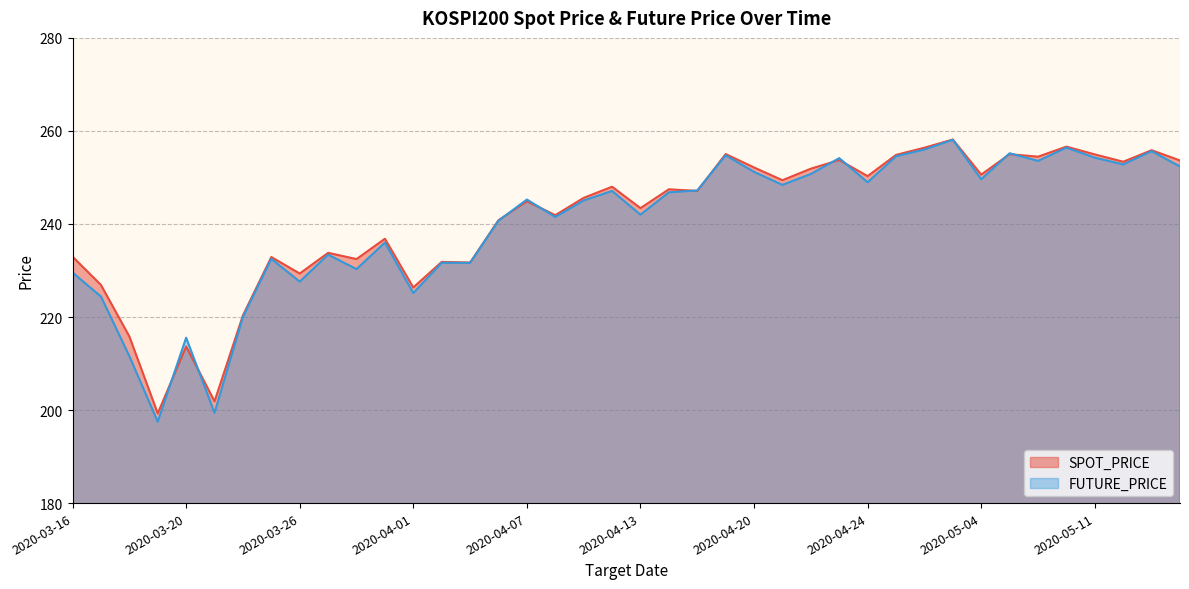

At 2020-03-31, list the series in order from smallest to largest.

FUTURE_PRICE, SPOT_PRICE